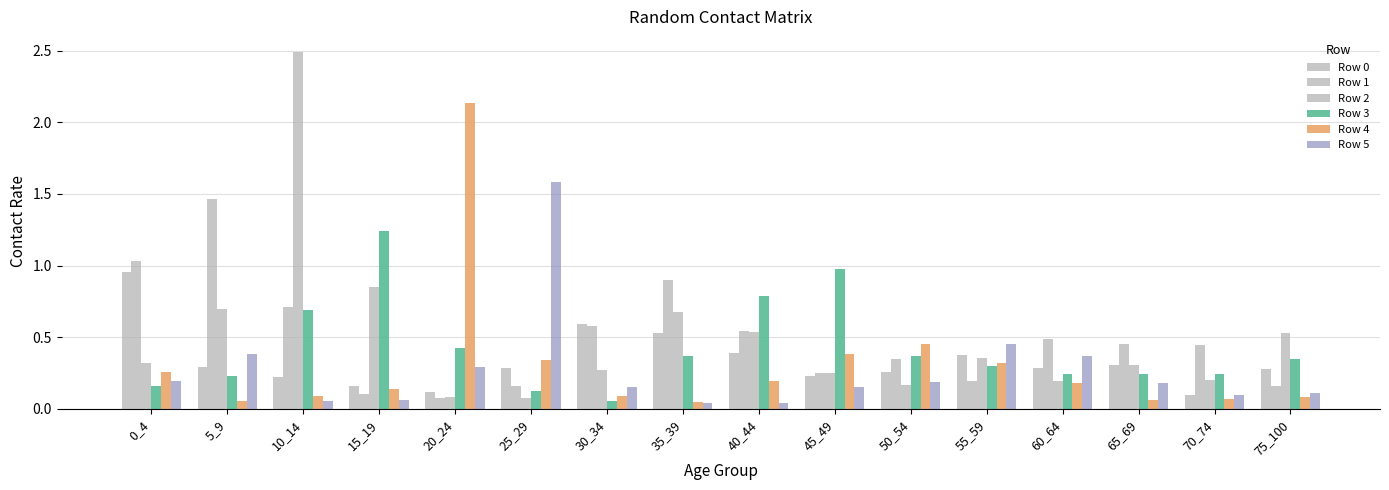

Rank the categories by Row 1 value from highest to lowest.

5_9, 0_4, 35_39, 10_14, 30_34, 40_44, 60_64, 65_69, 70_74, 50_54, 45_49, 55_59, 25_29, 75_100, 15_19, 20_24